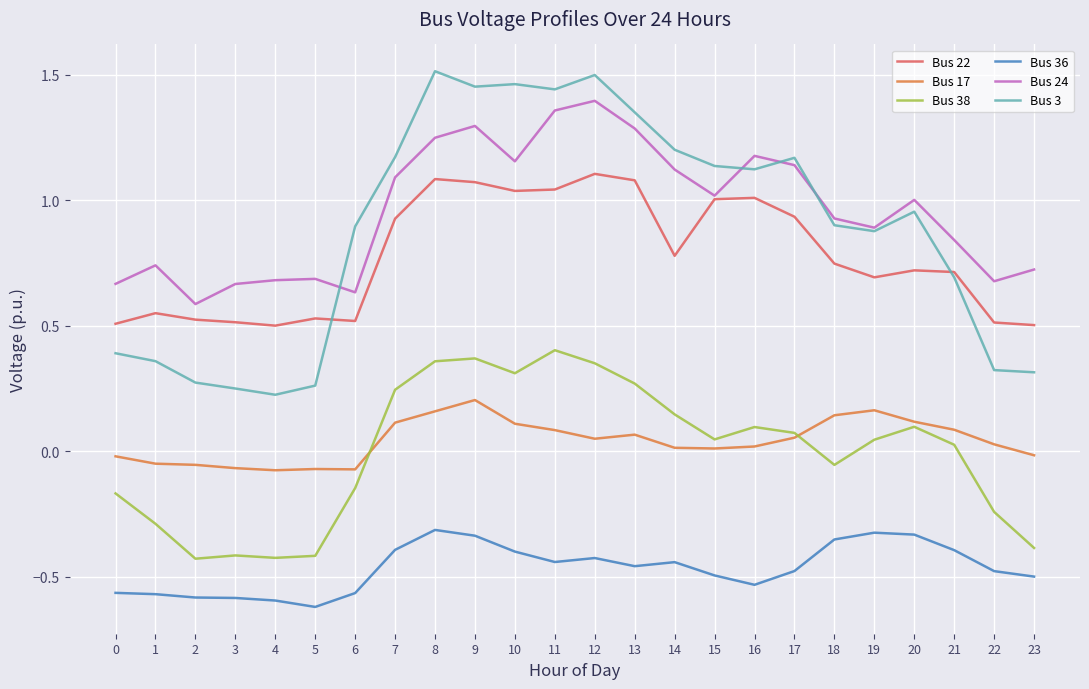

Is the value of Bus 38 at 17 greater than the value of Bus 22 at 4?

No